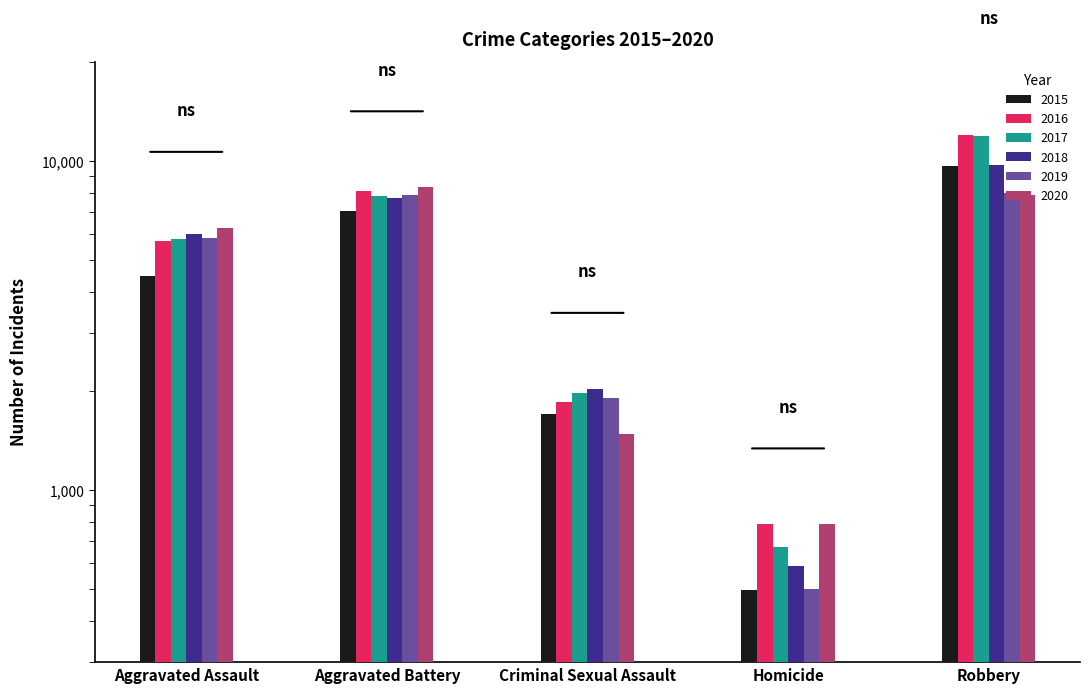

What are all the series names shown in the legend?

2015, 2016, 2017, 2018, 2019, 2020